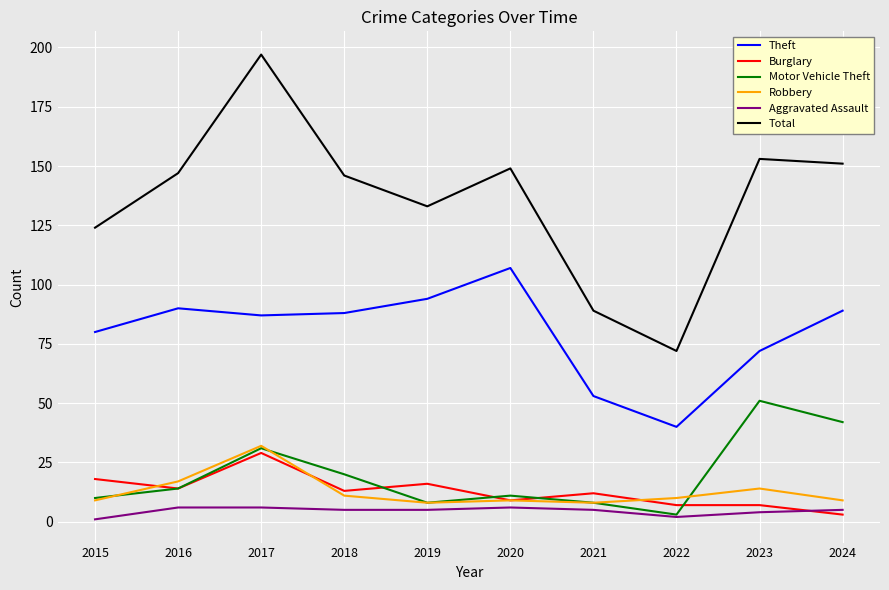

True or false: Robbery has a value of 11 at 2018.

True